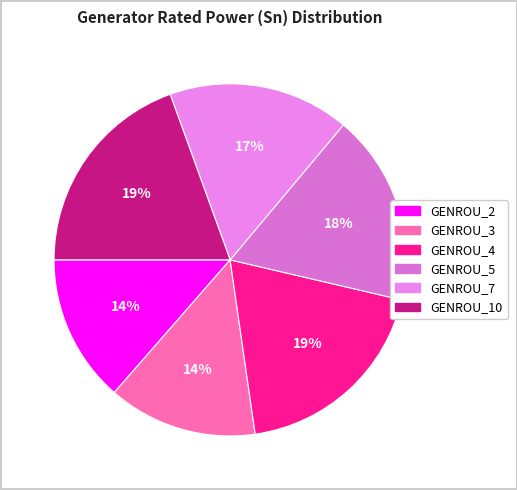

Count the number of slices in the pie.

6